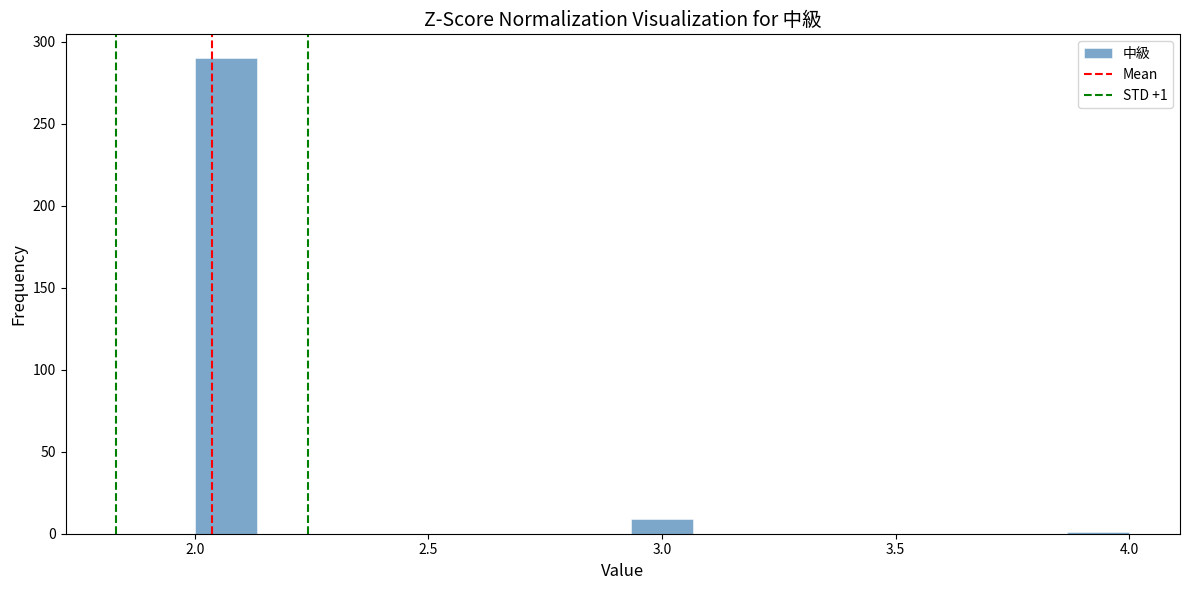

Around what value on the x-axis is the tallest bar? Give the approximate position of its centre, as read against the axis.

2.05